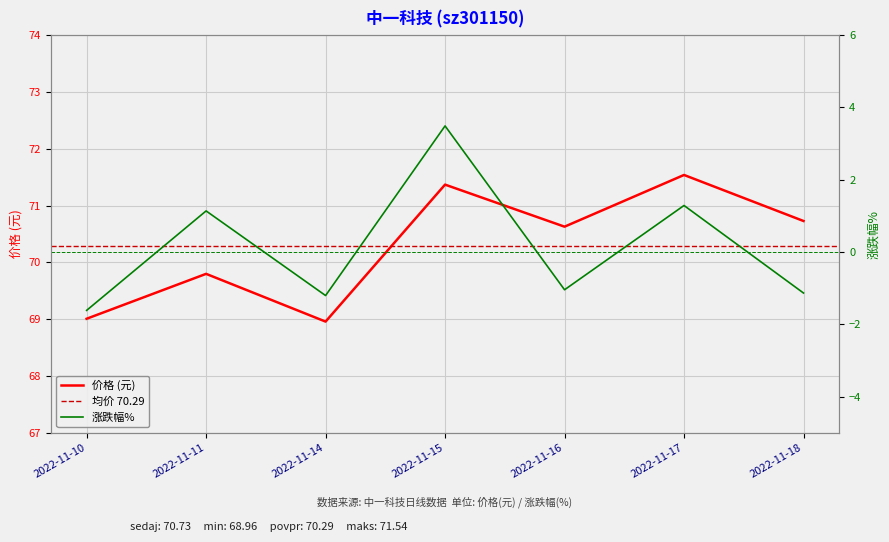

What is the total value across all series at 2022-11-15?

74.9